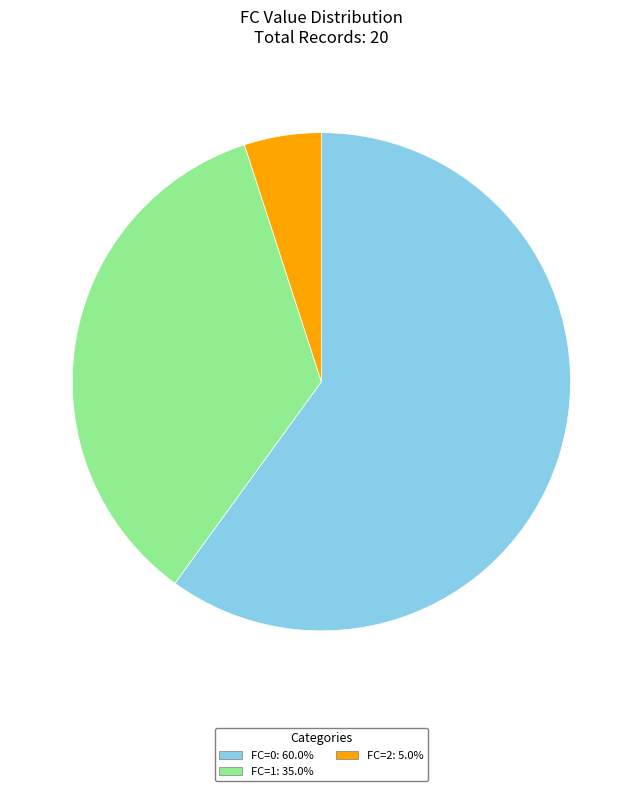

Is there any slice that represents more than half of the pie?

Yes